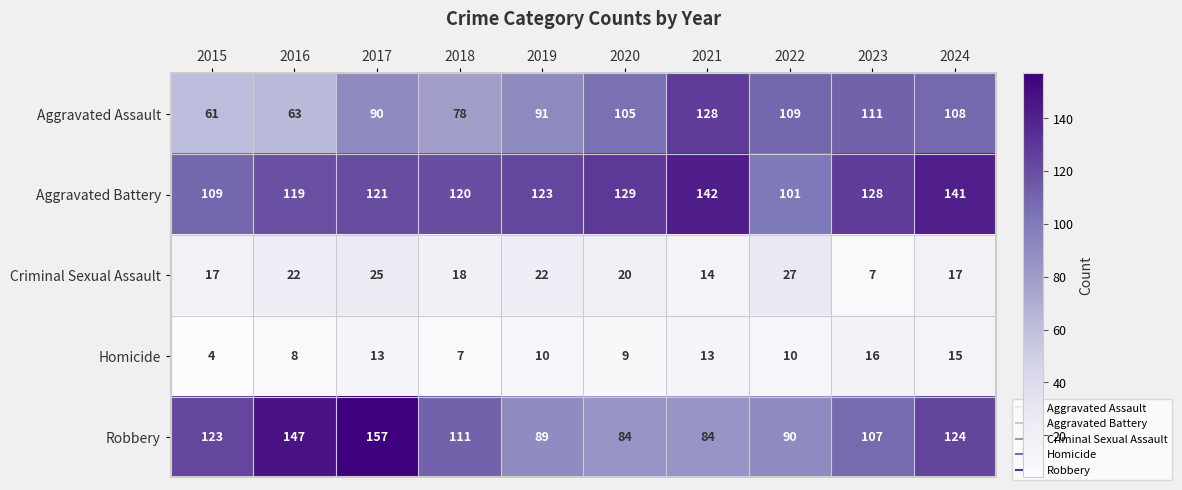

Is it true that Criminal Sexual Assault equals 27 at 2022?

True